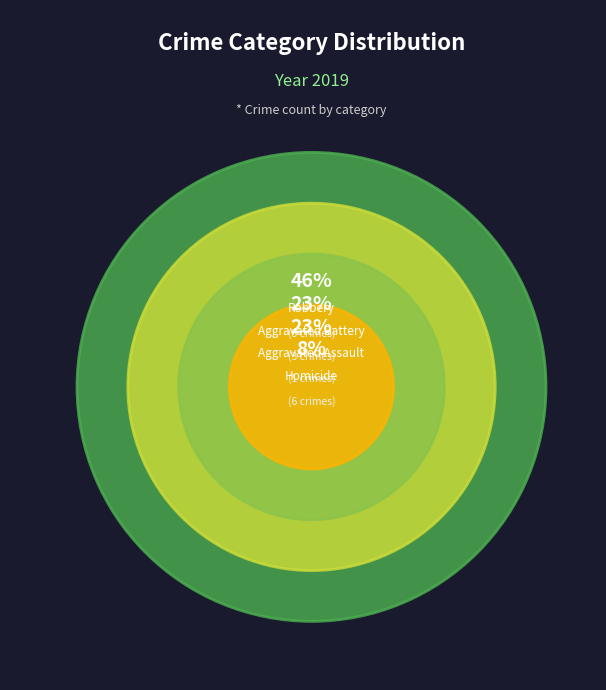

To the nearest percent, what portion does Homicide represent?

8%